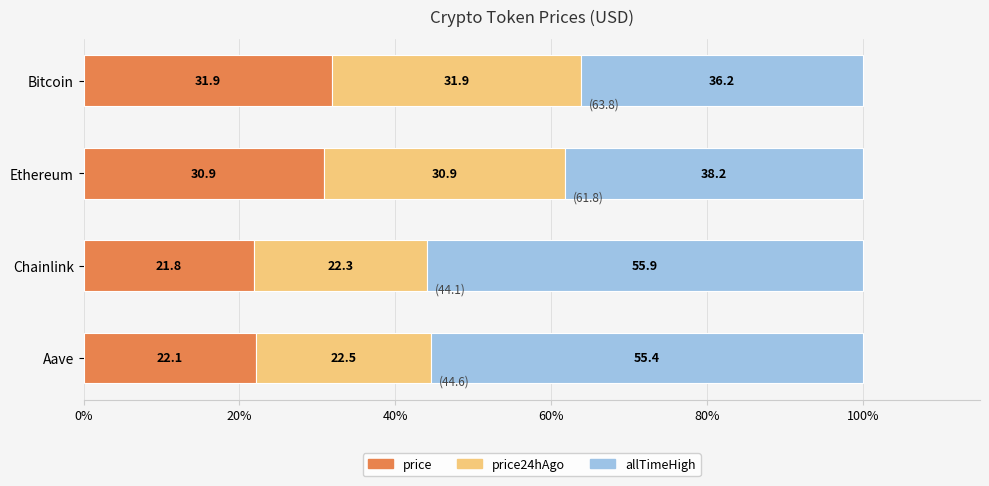

At which label does price reach its peak?

Bitcoin